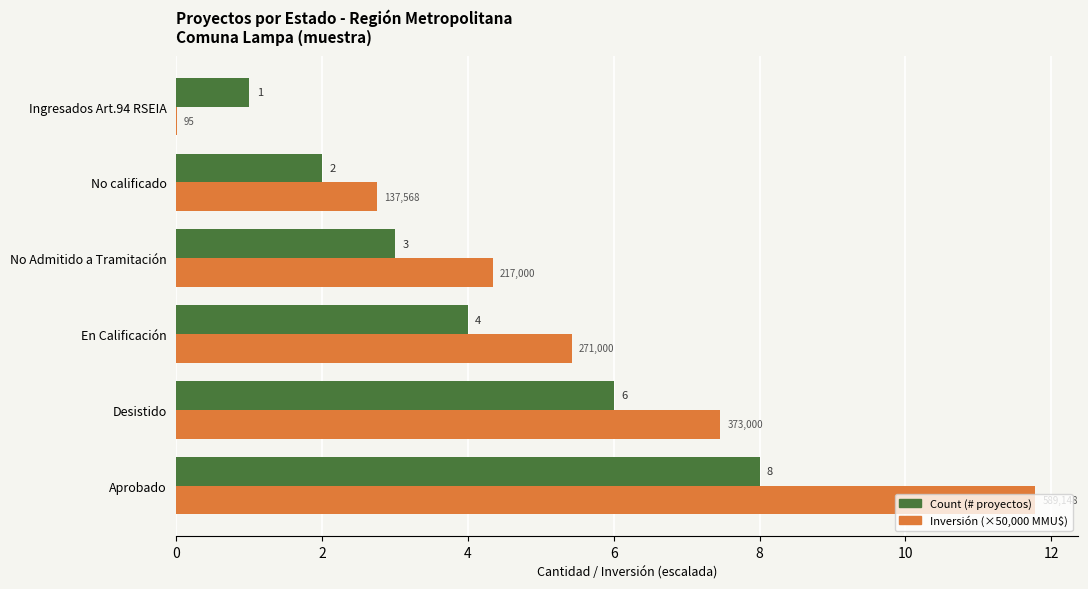

True or false: Inversión (×50,000 MMU$) has a value of 4.2 at No calificado.

False